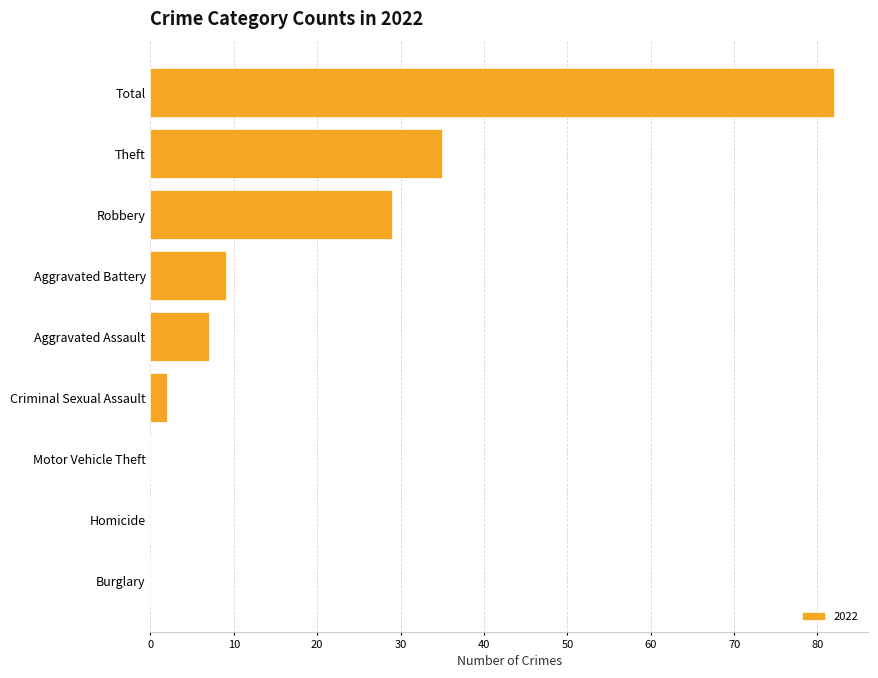

What is the sum of all values?

164